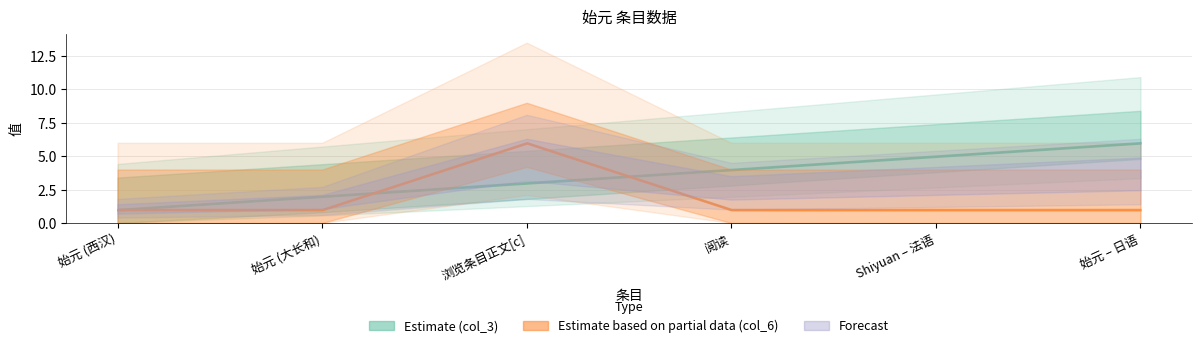

Is it true that col_6 equals 2 at 阅读?

False